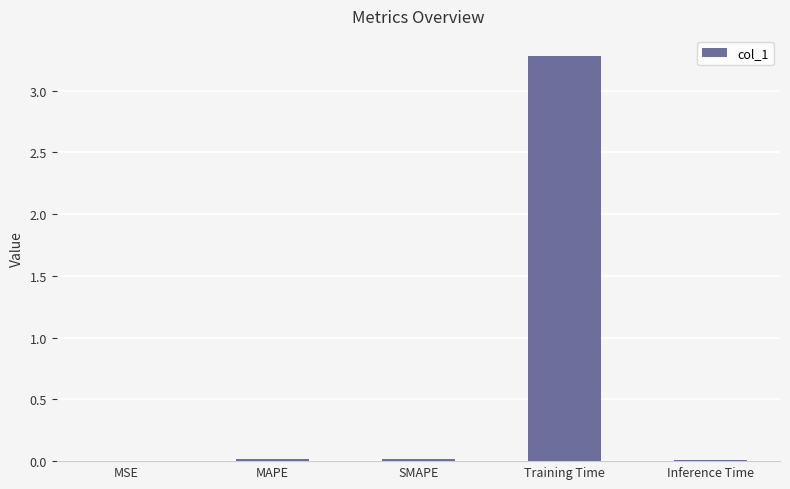

What is the maximum value shown in the chart?

3.3